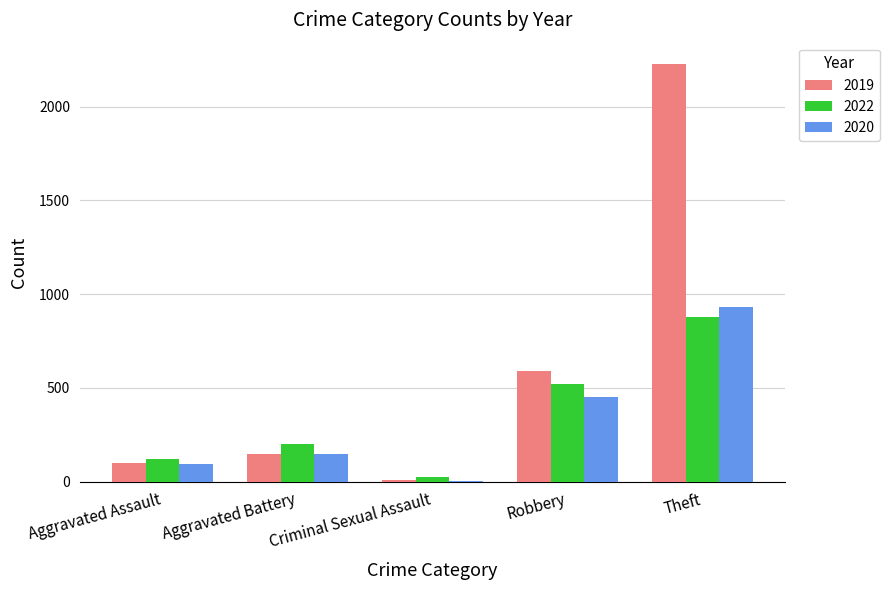

What is the sum of the 2020 values at Aggravated Battery and Criminal Sexual Assault?

153